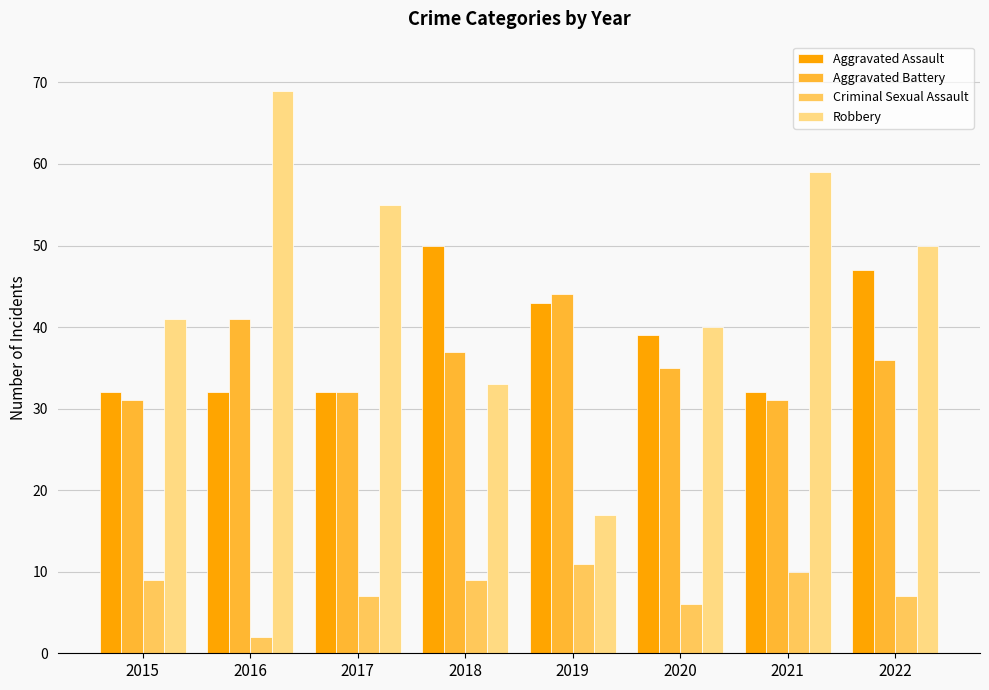

What is the total value across all series at 2021?

132